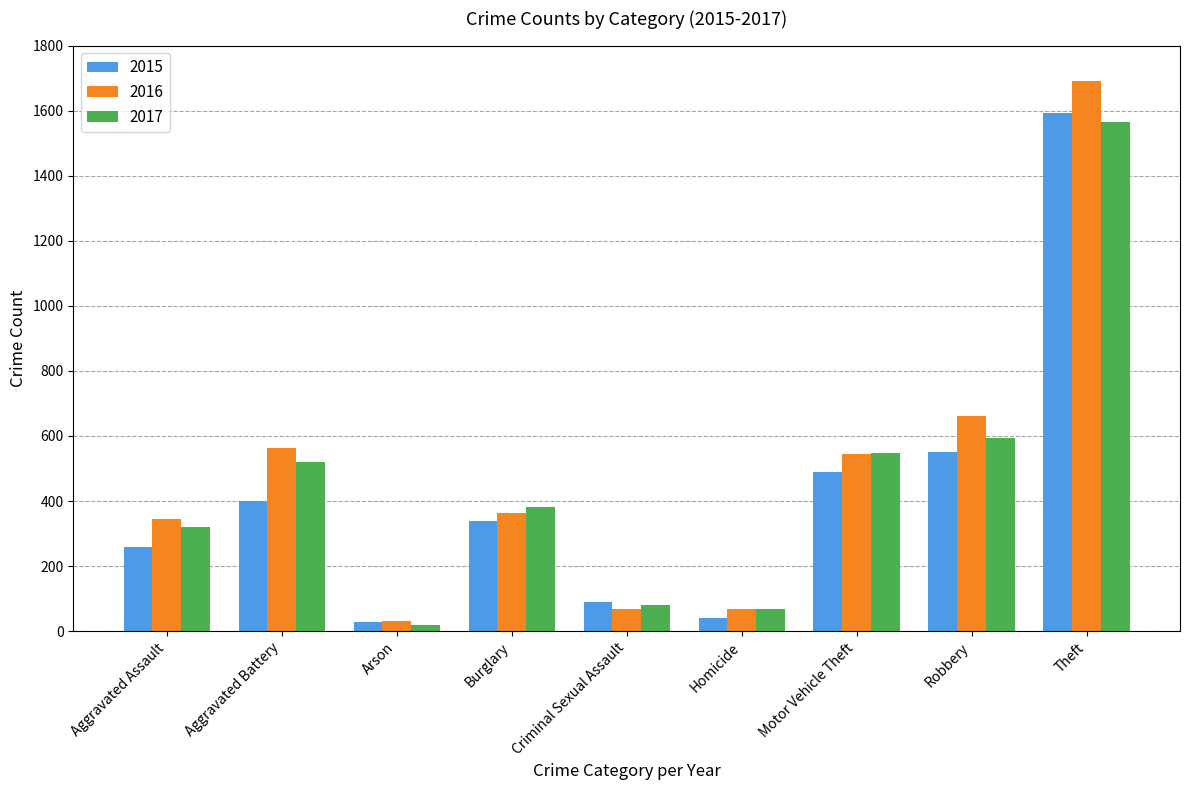

At which category is the sum across all series the highest?

Theft